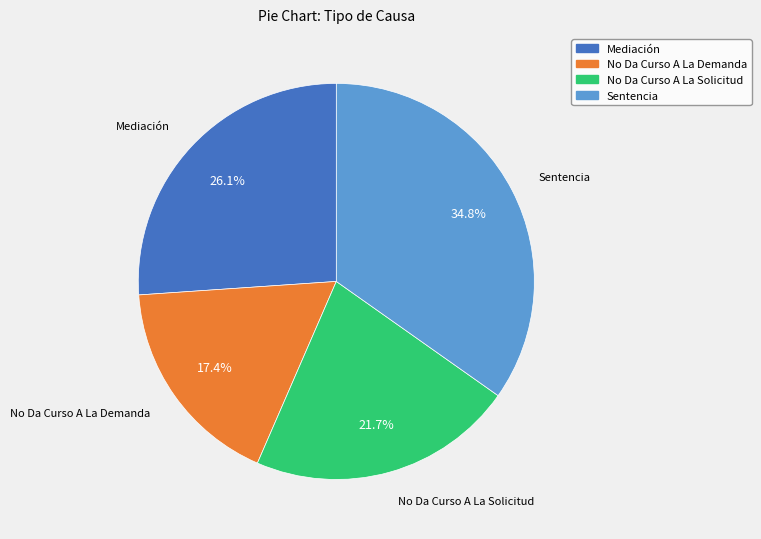

How many slices are in this pie chart?

4